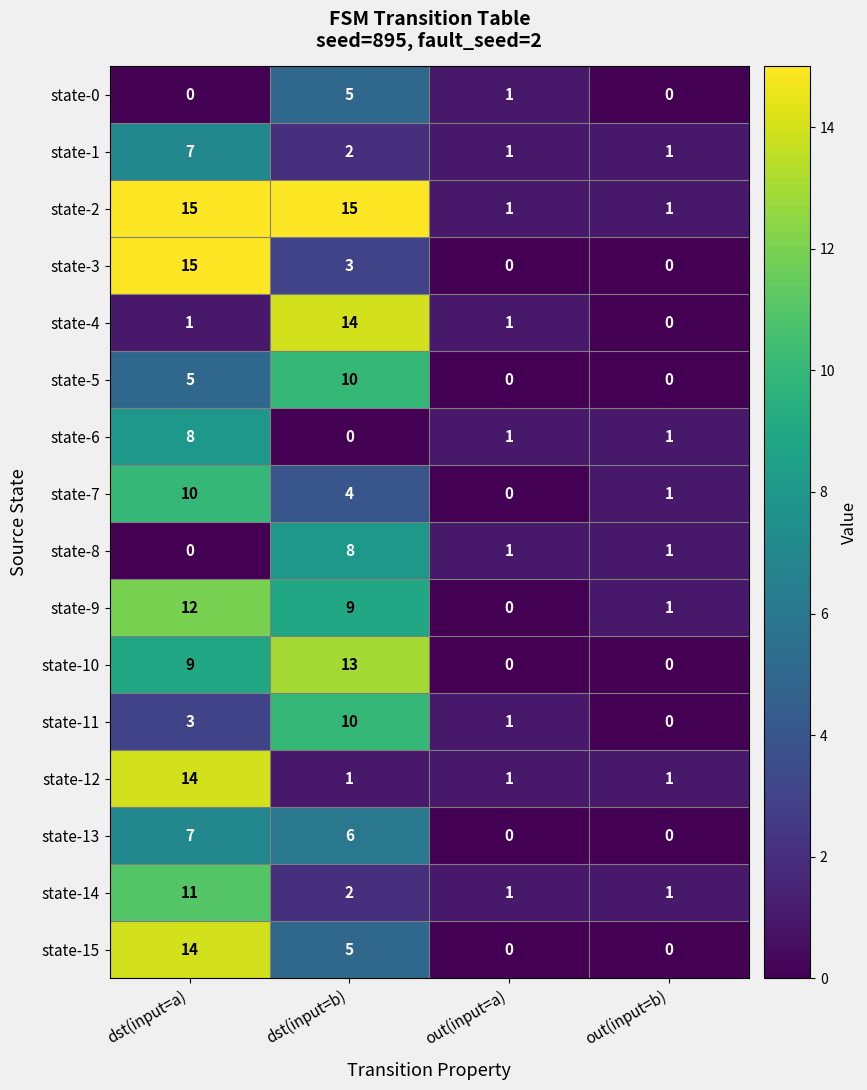

How many series are shown in this chart?

16